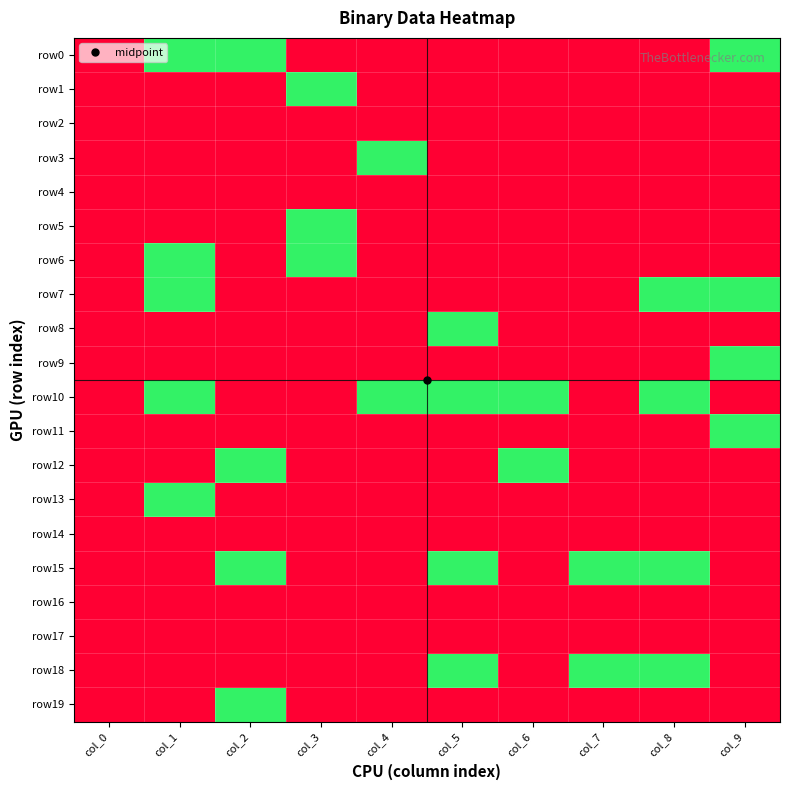

Between col_0 and col_7, which is larger?

col_0